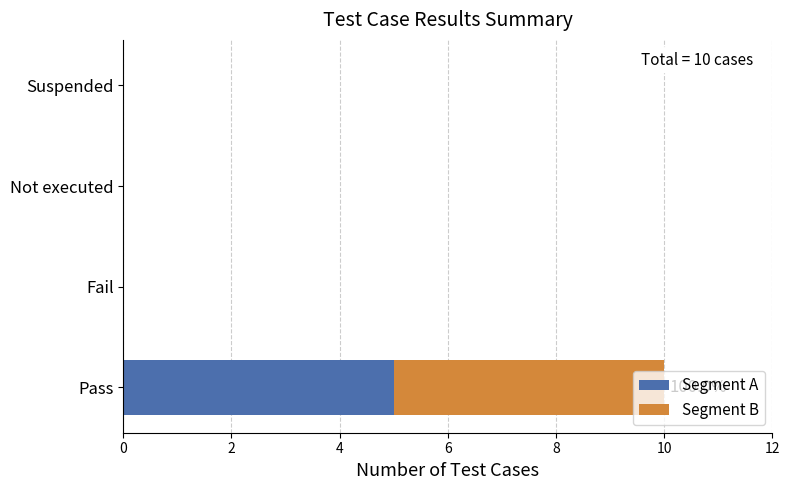

Is it true that Segment A equals -3 at Fail?

False